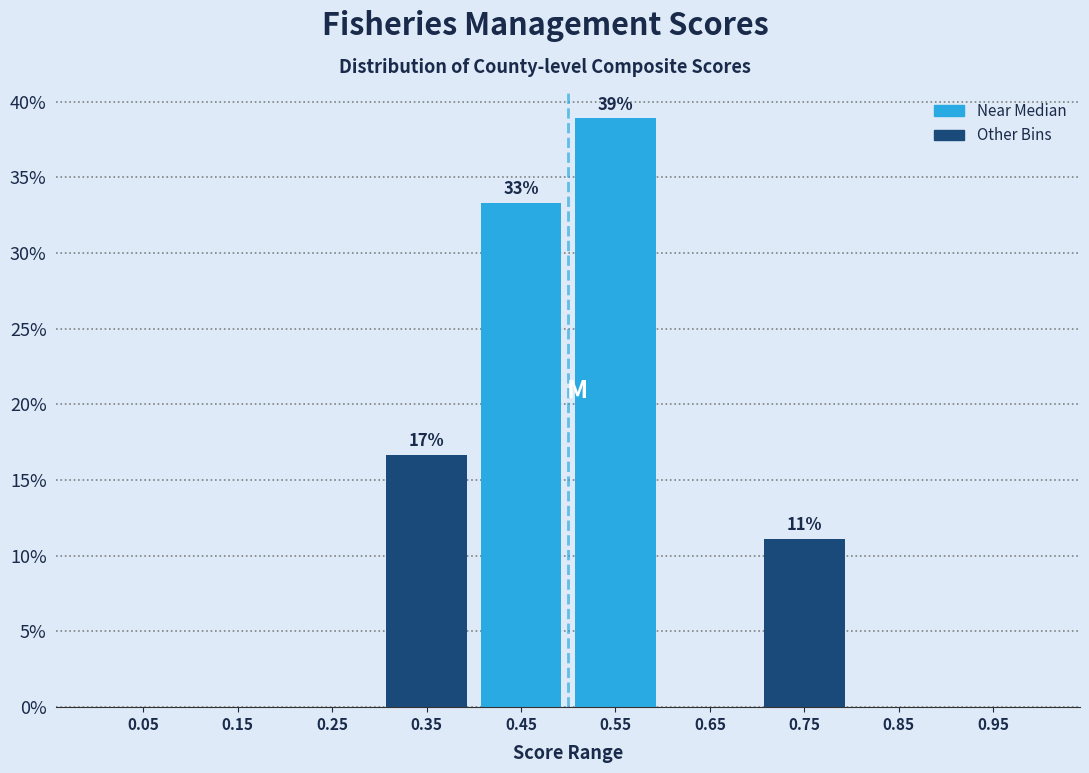

Over which range of the x-axis is the bar tallest?

0.5 to 0.6